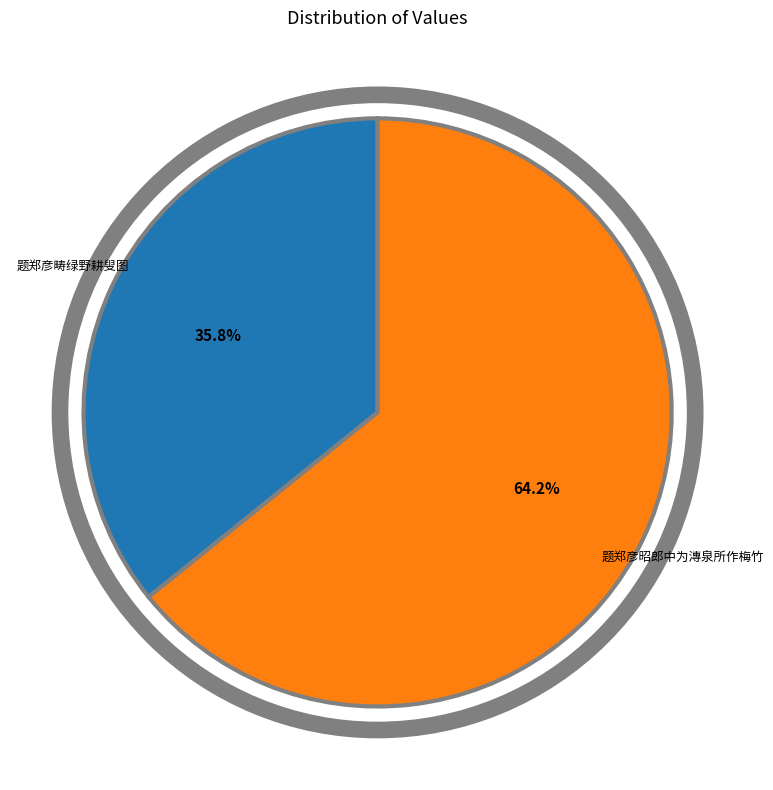

Is there any slice that represents more than half of the pie?

Yes